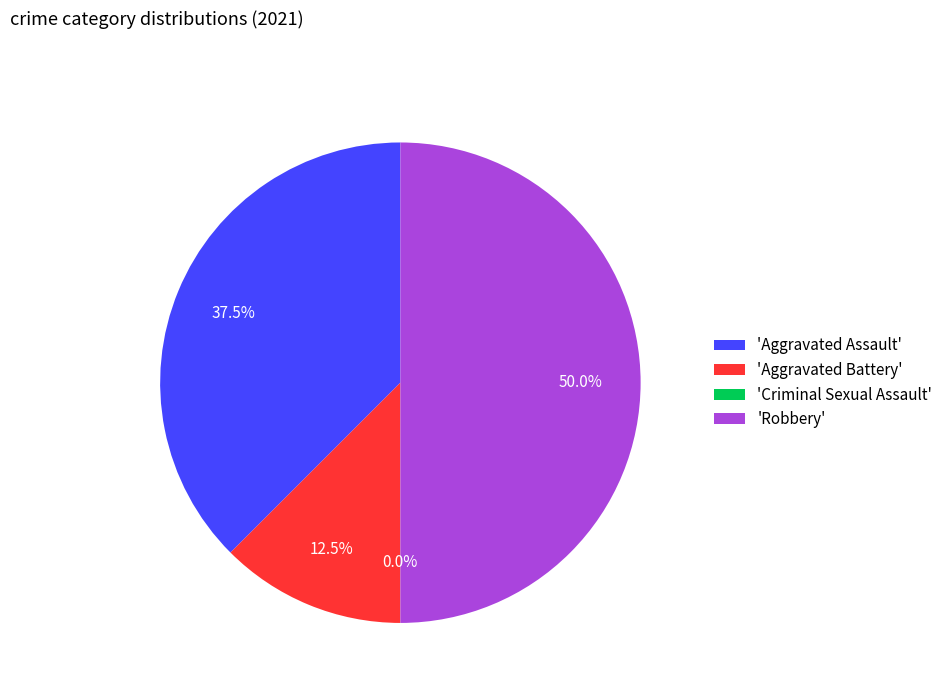

How many slices are in this pie chart?

4